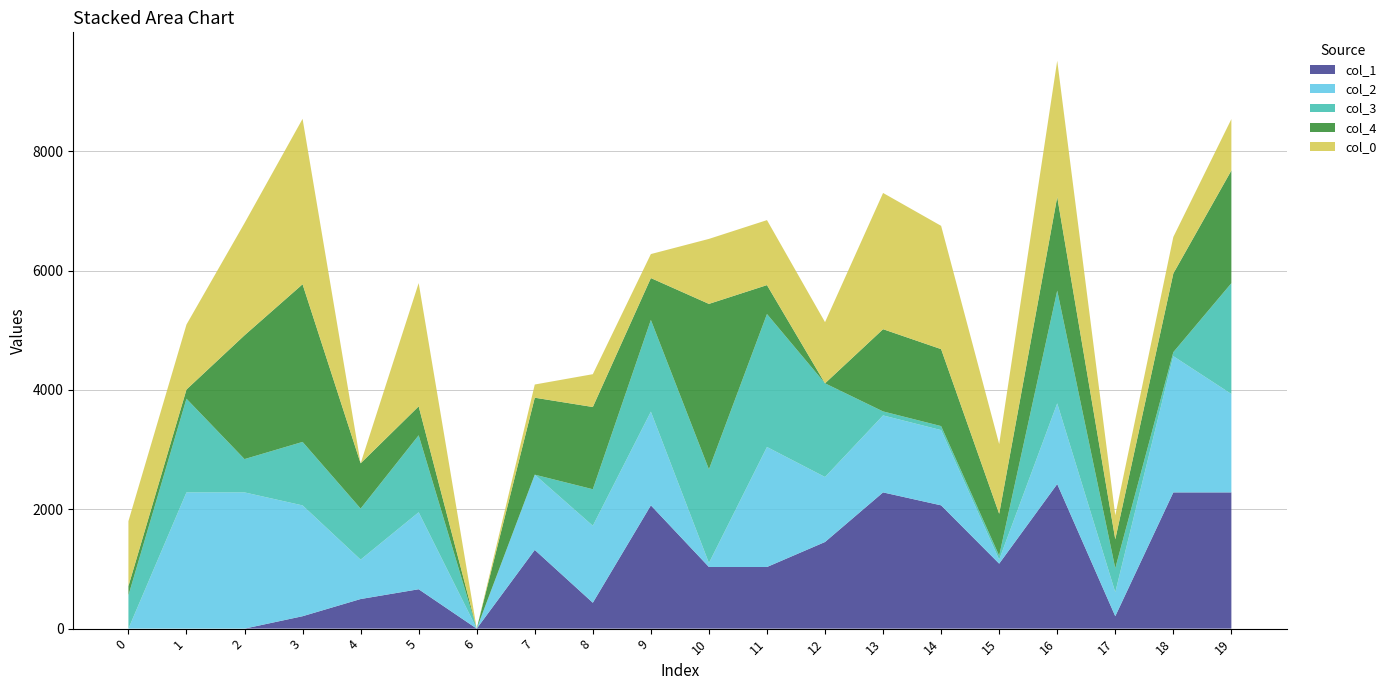

Reading left to right, extract all data points from this chart.

col_1: 0.0	0.0	0.0	208.0	496.0	660.0	0.0	1319.0	434.0	2066.0	1033.0	1033.0	1452.0	2283.0	2066.0	1089.0	2423.0	208.0	2283.0	2283.0
col_2: 0.0	2283.0	2283.0	1857.0	660.0	1290.0	0.0	1261.0	1290.0	1570.0	67.0	2011.0	1089.0	1290.0	1261.0	67.0	1352.0	402.0	2283.0	1649.0
col_3: 558.0	1570.0	558.0	1064.0	856.0	1290.0	0.0	0.0	612.0	1537.0	1570.0	2228.0	1570.0	67.0	67.0	67.0	1889.0	402.0	67.0	1857.0
col_4: 154.0	154.0	2075.0	2642.1	758.0	485.0	0.0	1290.0	1378.0	702.0	2772.1	485.0	0.0	1378.0	1290.0	702.0	1570.0	485.0	1319.0	1889.0
col_0: 1089.0	1089.0	1880.0	2772.1	0.0	2066.0	0.0	221.0	550.0	402.0	1089.0	1089.0	1025.0	2283.0	2066.0	1168.0	2283.0	402.0	612.0	861.0